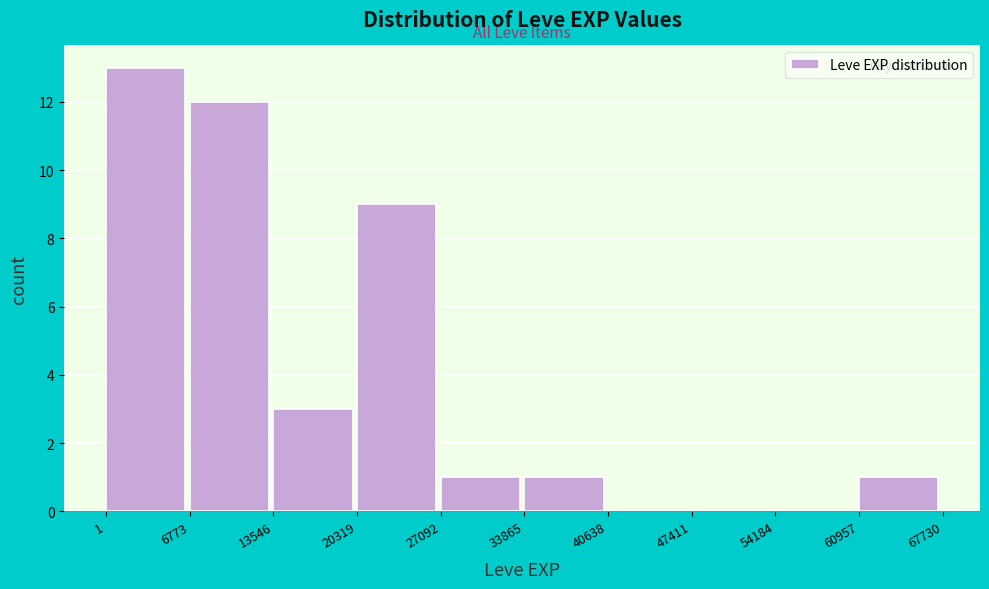

Reading left to right, list every bar in this chart as the range it spans on the x-axis followed by its height. The values are not printed on the chart, so give them approximately, as read against the axis.

1 to 6773: 13
6773 to 13546: 12
13546 to 20319: 3
20319 to 27092: 9
27092 to 33865: 1
33865 to 40638: 1
40638 to 47411: 0
47411 to 54184: 0
54184 to 60957: 0
60957 to 67730: 1